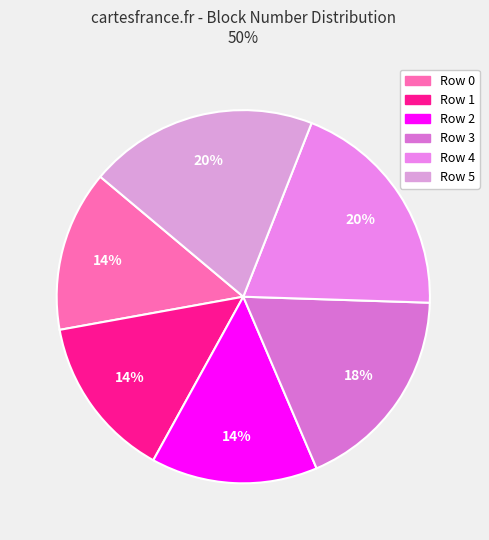

How many segments does this pie chart have?

6